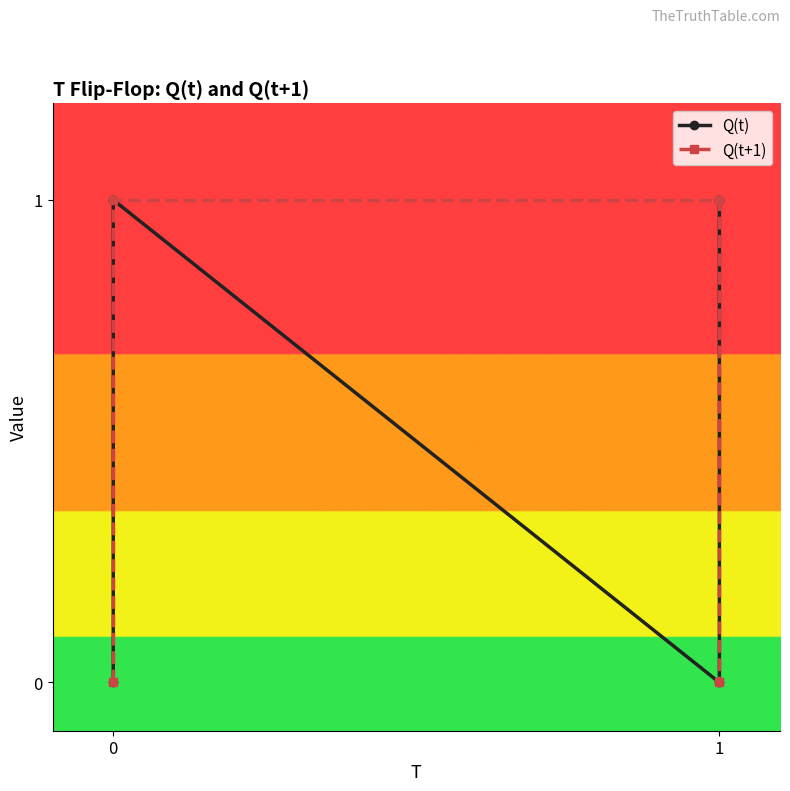

The value of Q(t) at 1 is 0. True or false?

False